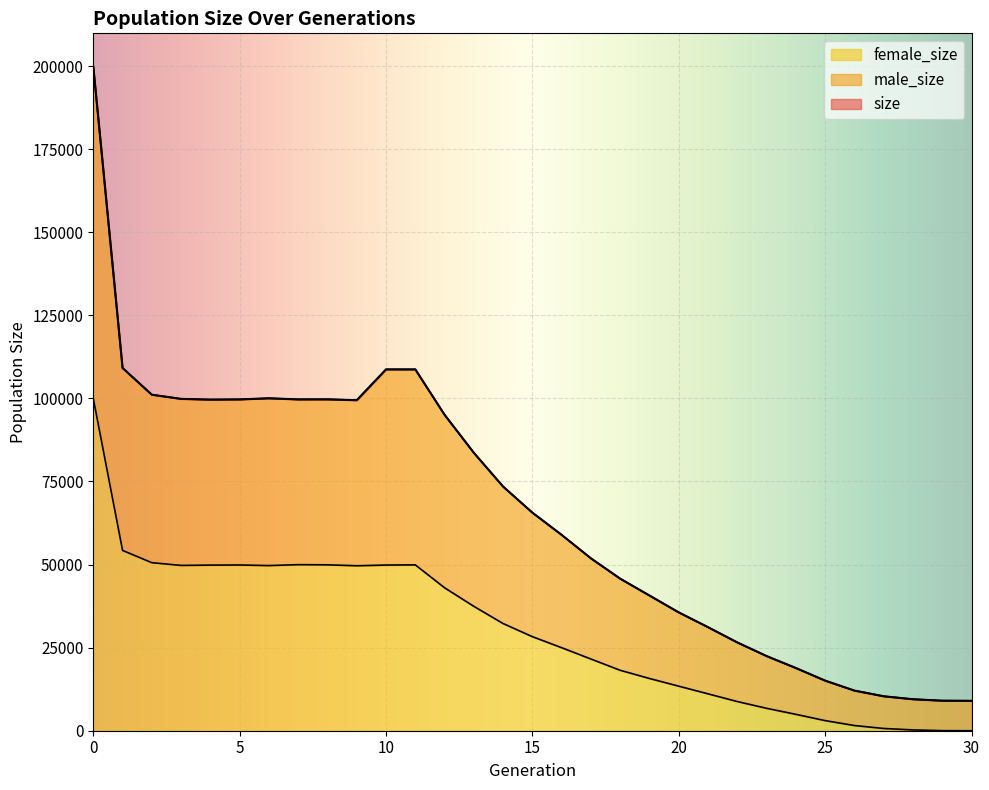

What is the value of the male_size point at the 9th from the left?

99715